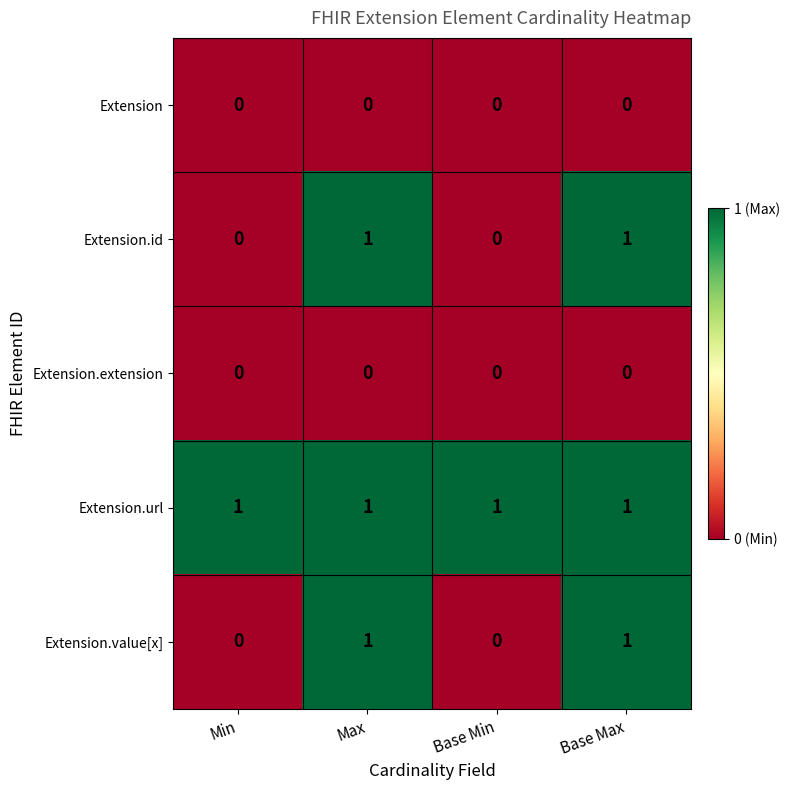

The value of Extension.extension at Min is 0. True or false?

True